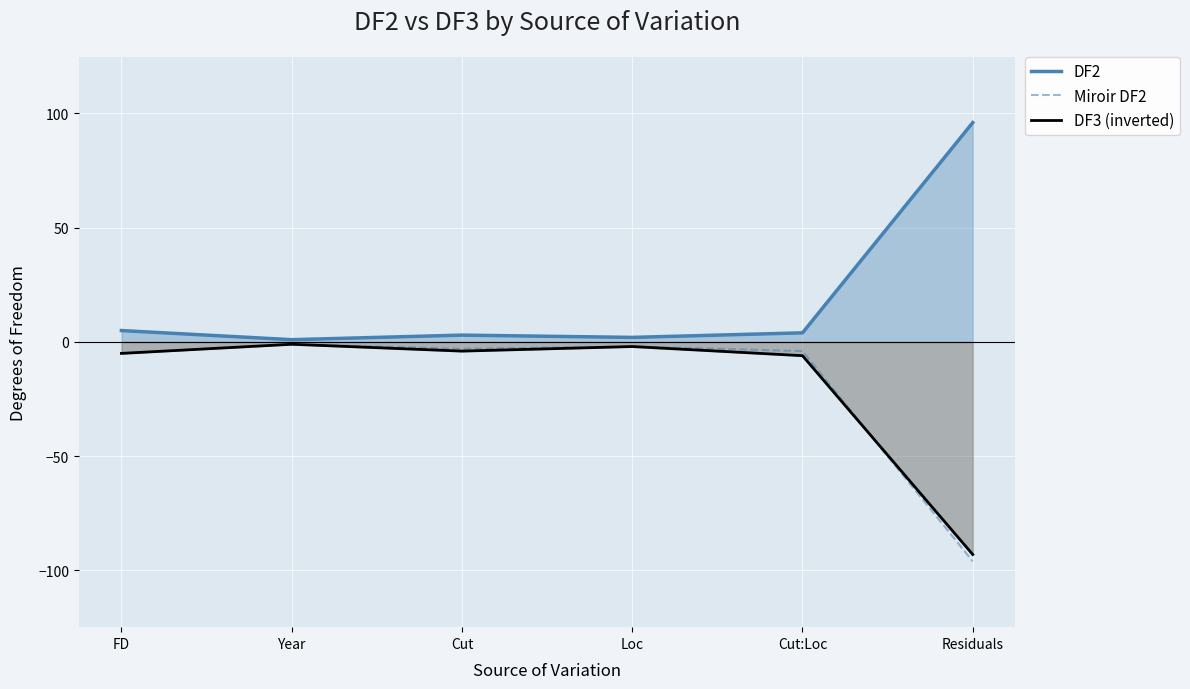

At which category does Miroir DF2 reach its first local valley?

Cut